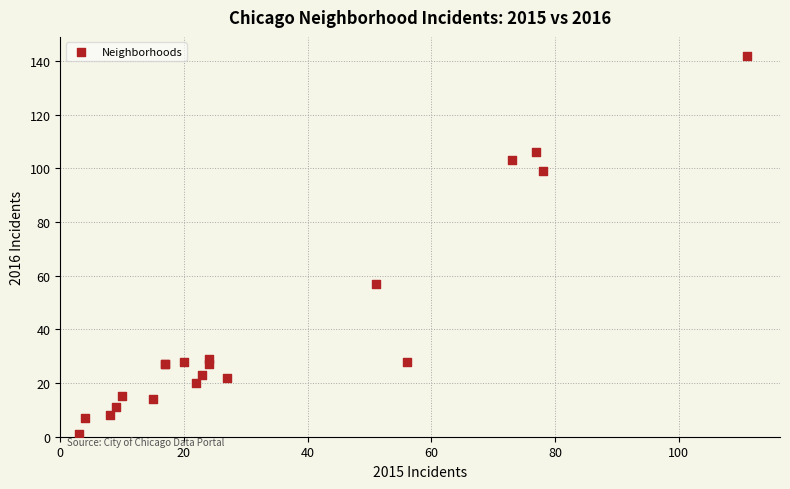

What Y value in the scatter plot is closest to 71?

57